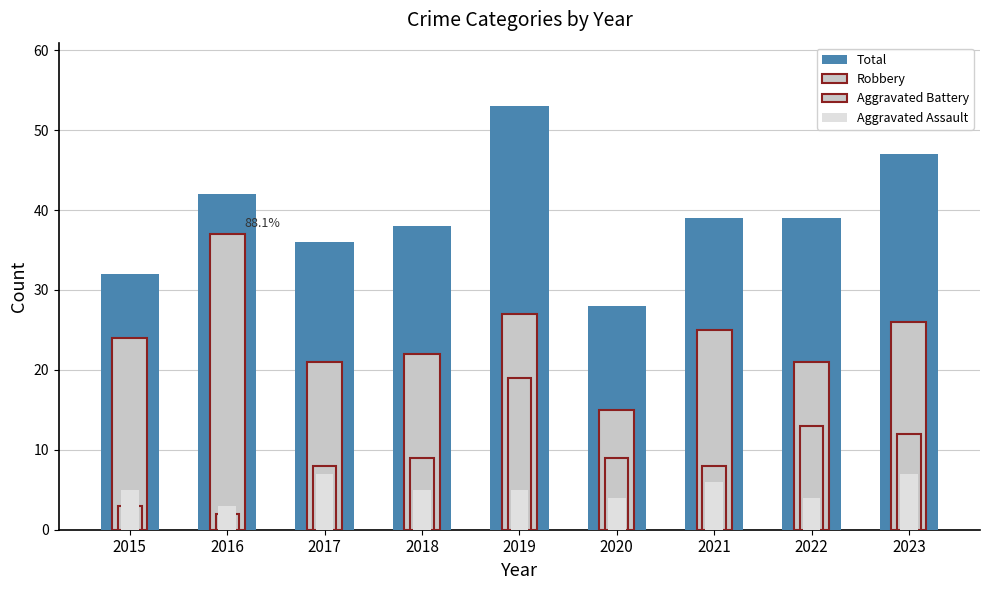

At which label is Total closest to 40?

2021